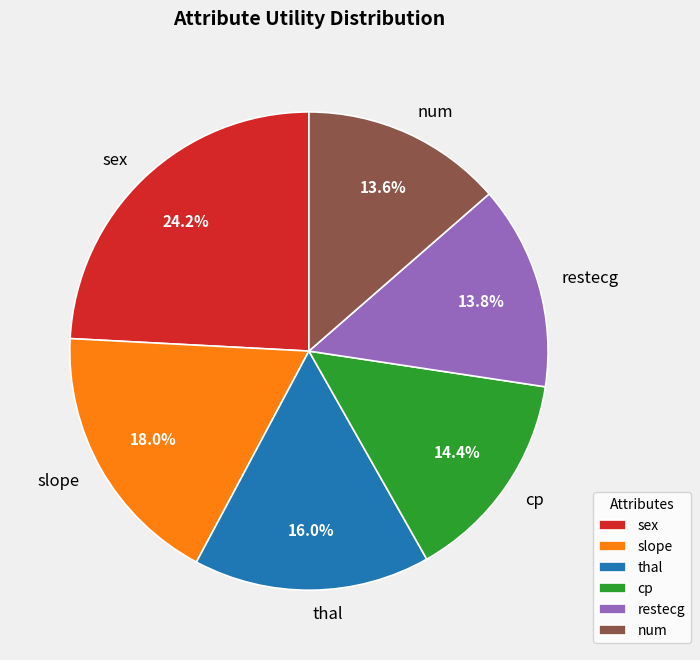

Does any single category account for the majority?

No